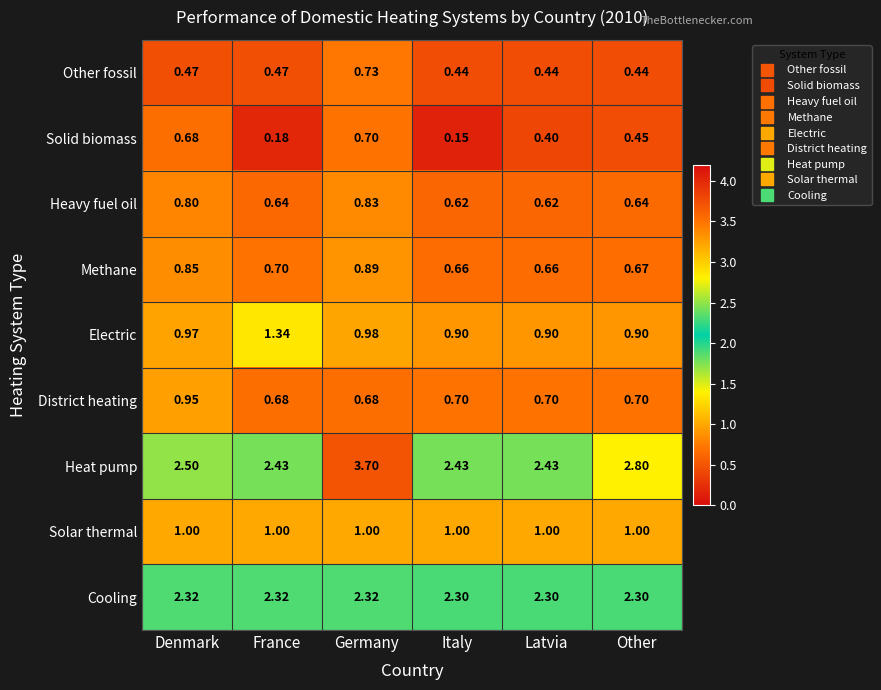

At how many categories does at least one series exceed 1?

6